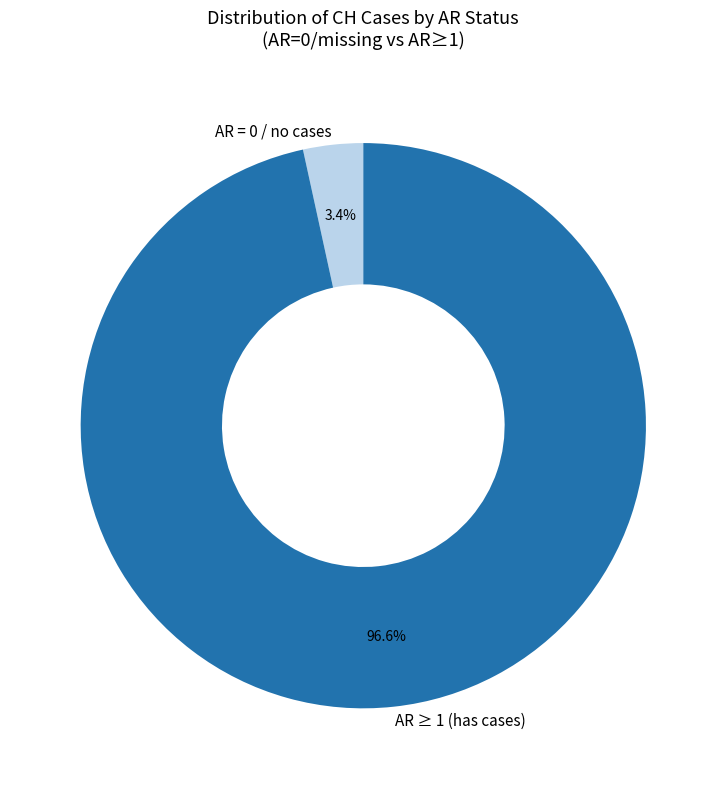

To the nearest percent, what is the difference between the largest and smallest slice percentages?

93%